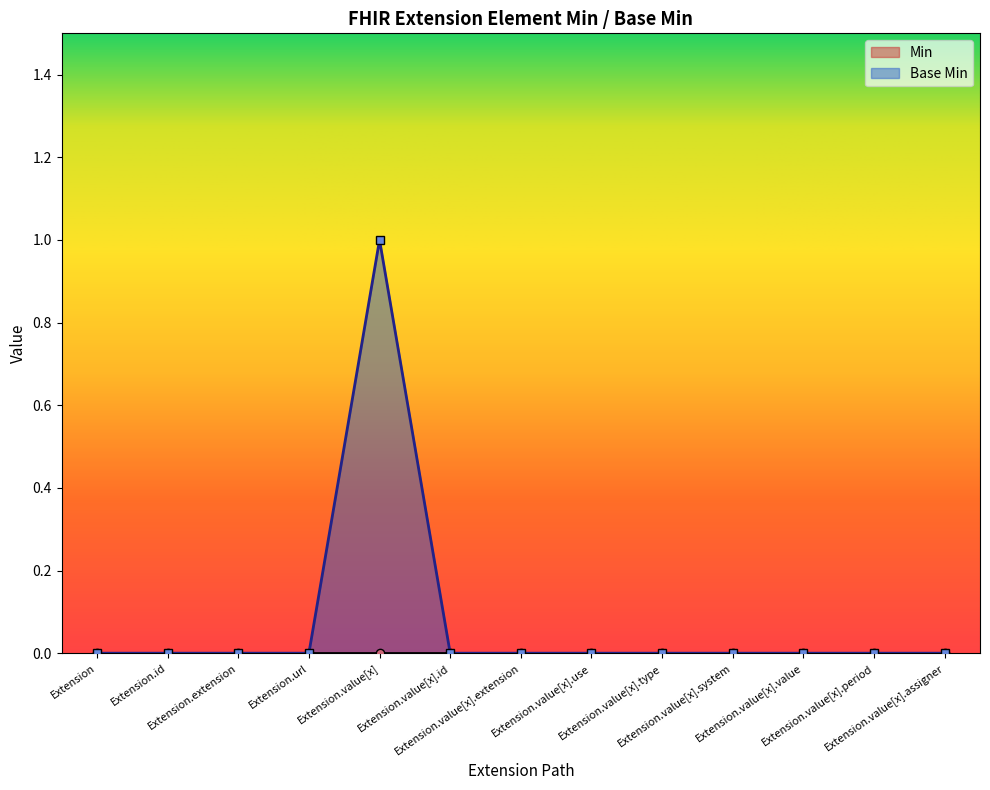

List the labels in order of value, largest first.

Extension.value[x], Extension, Extension.id, Extension.extension, Extension.url, Extension.value[x].id, Extension.value[x].extension, Extension.value[x].use, Extension.value[x].type, Extension.value[x].system, Extension.value[x].value, Extension.value[x].period, Extension.value[x].assigner